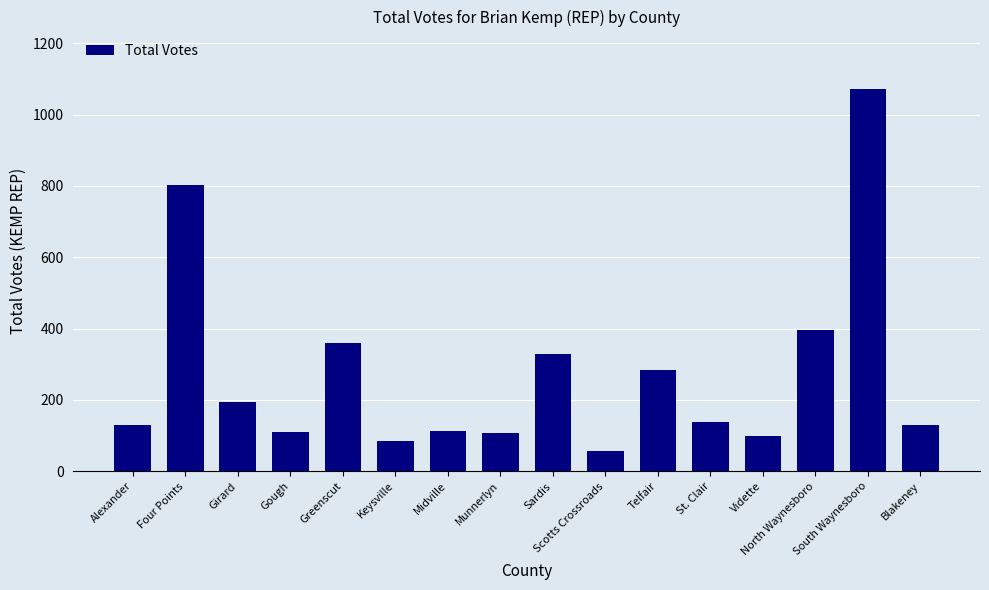

The value at Telfair is 397. True or false?

False